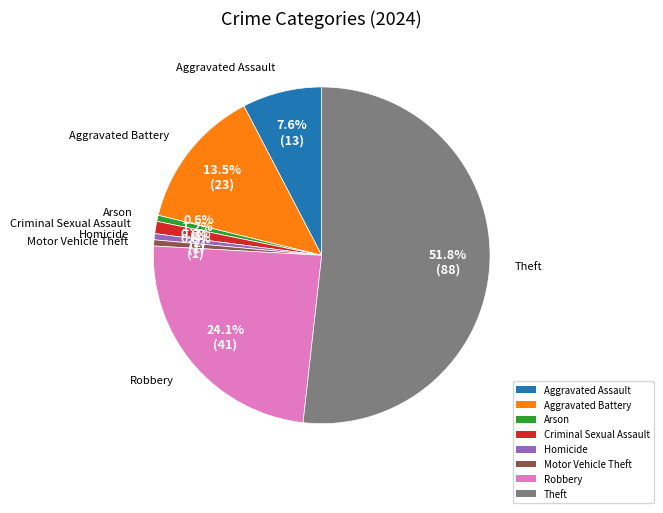

Which category has the biggest portion of the pie?

Theft